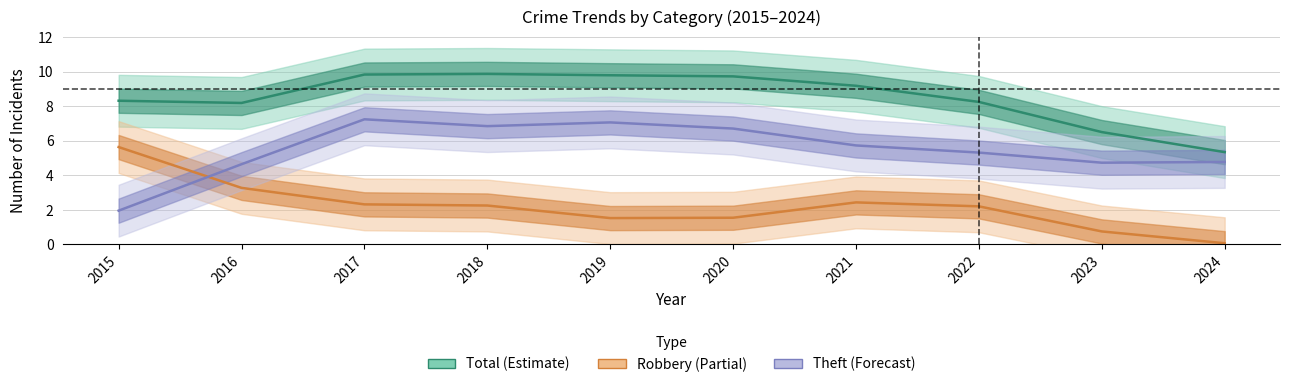

Reading right to left, transcribe all the data shown in this chart.

Total: 2024=5.3	2023=6.5	2022=8.2	2021=9.2	2020=9.7	2019=9.8	2018=9.9	2017=9.8	2016=8.2	2015=8.3
Robbery: 2024=0.1	2023=0.8	2022=2.2	2021=2.4	2020=1.5	2019=1.5	2018=2.3	2017=2.3	2016=3.3	2015=5.6
Theft: 2024=4.8	2023=4.7	2022=5.3	2021=5.7	2020=6.7	2019=7.1	2018=6.8	2017=7.2	2016=4.6	2015=2.0